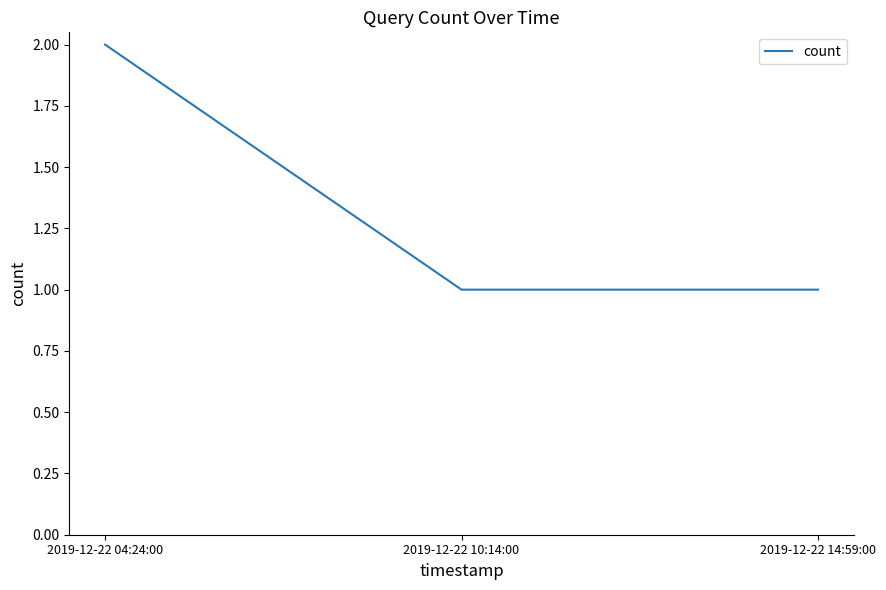

Is it true that the value at 2019-12-22 04:24:00 is 2?

True